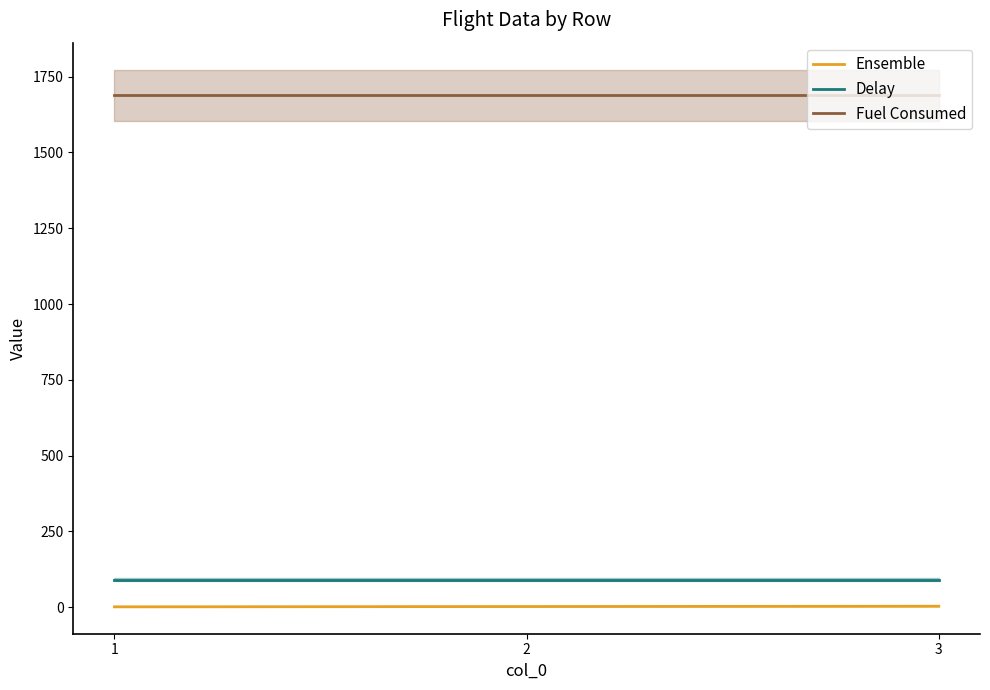

The Ensemble series shows 2.0 at 2. True or false?

True